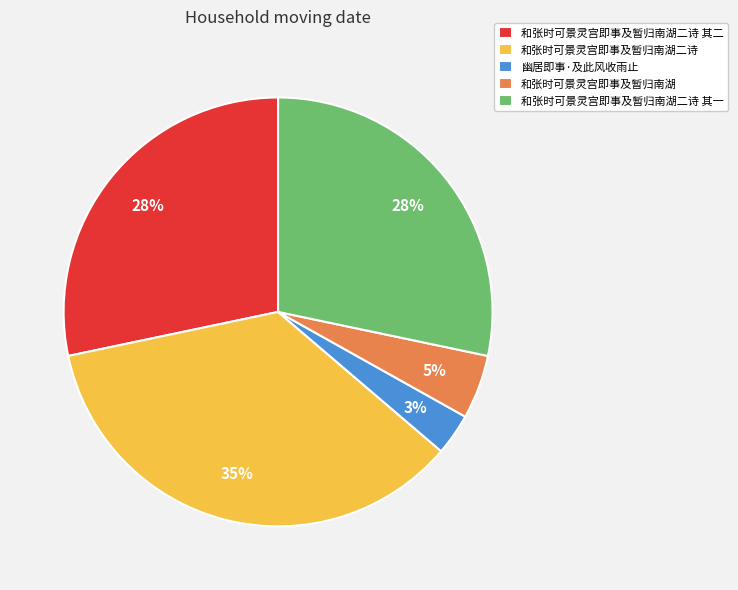

How many slices are in this pie chart?

5